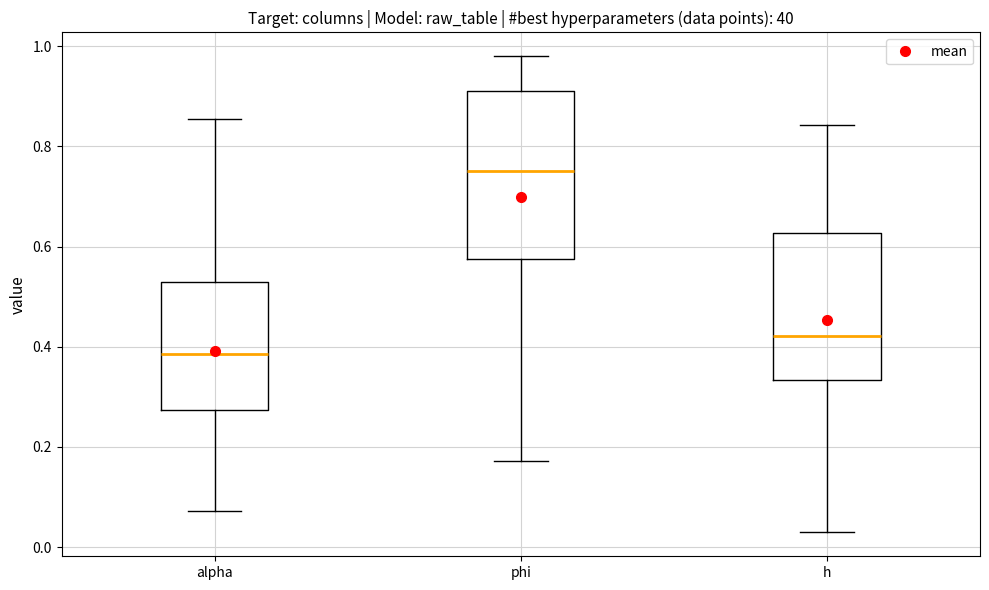

Comparing the boxes themselves (not the whiskers), which one is the tallest?

phi